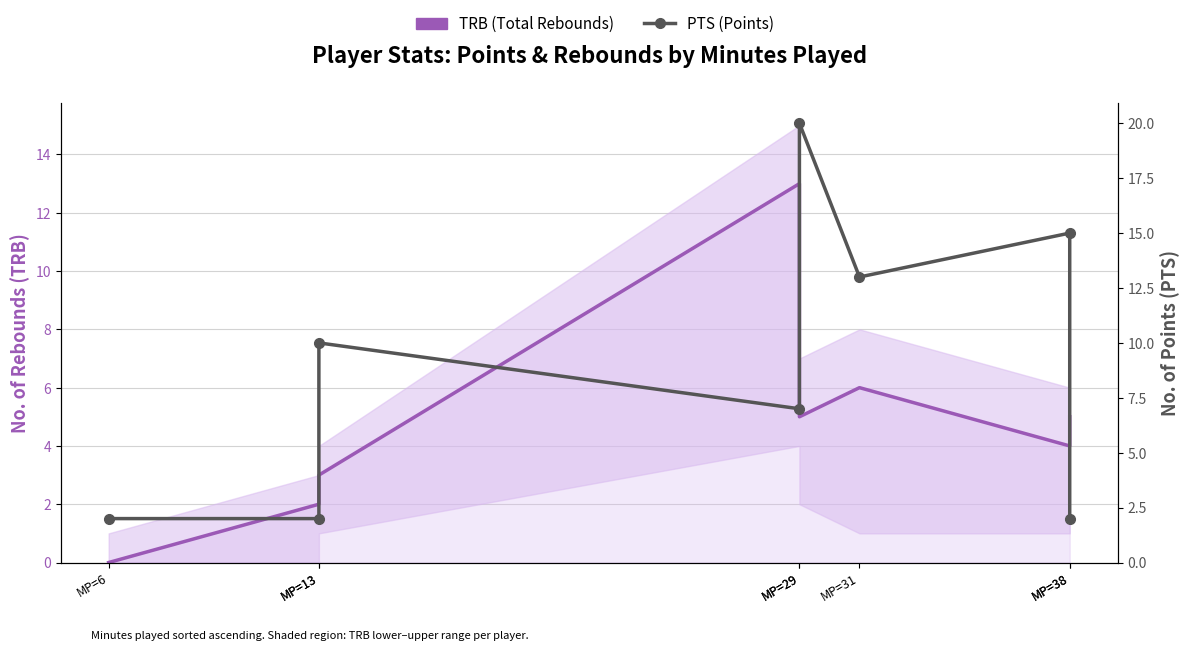

Which has a higher value, MP=13 or MP=38?

MP=38